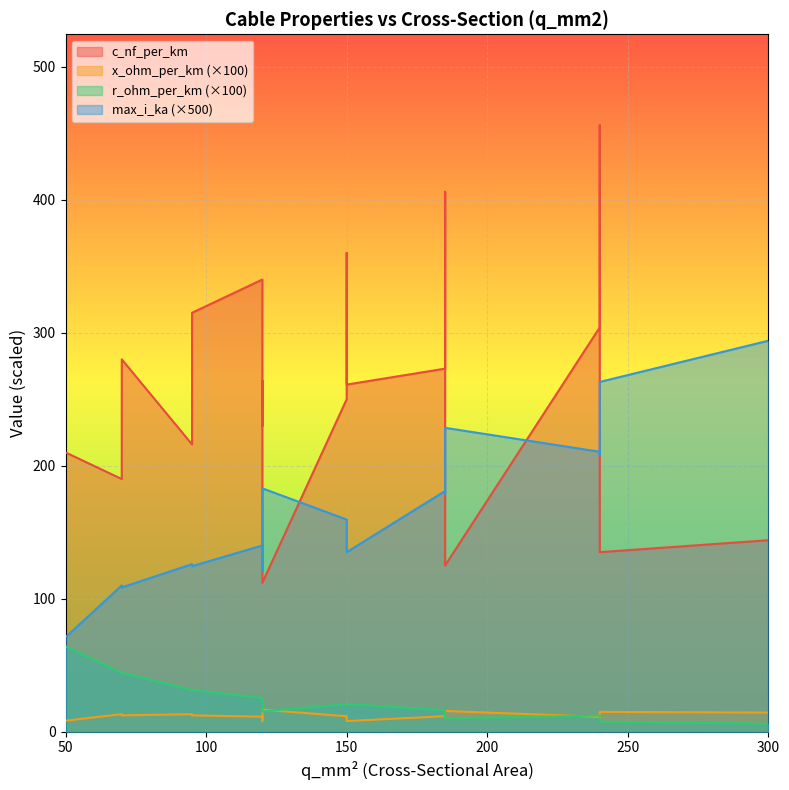

At which category does the chart reach its minimum across all series?

300